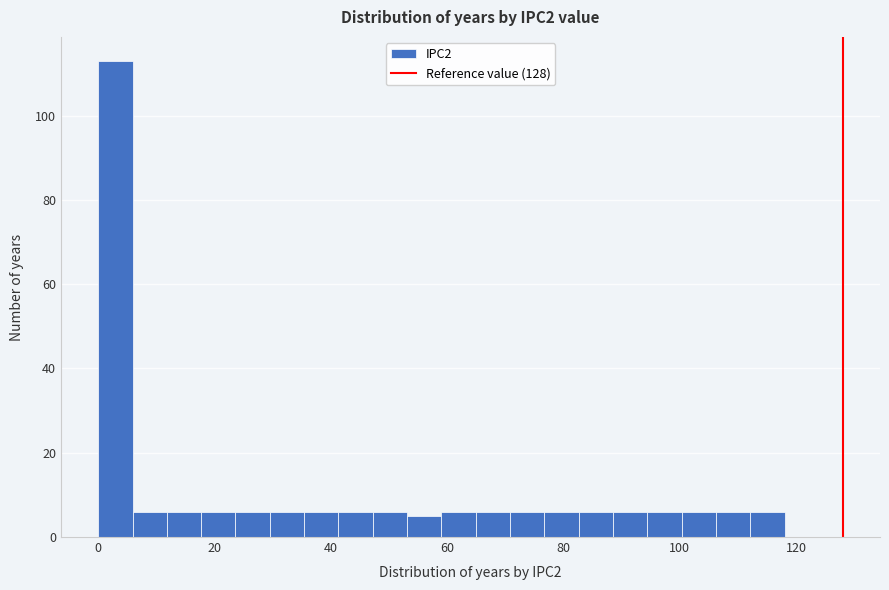

Around what value on the x-axis is the tallest bar? Give the approximate position of its centre, as read against the axis.

2